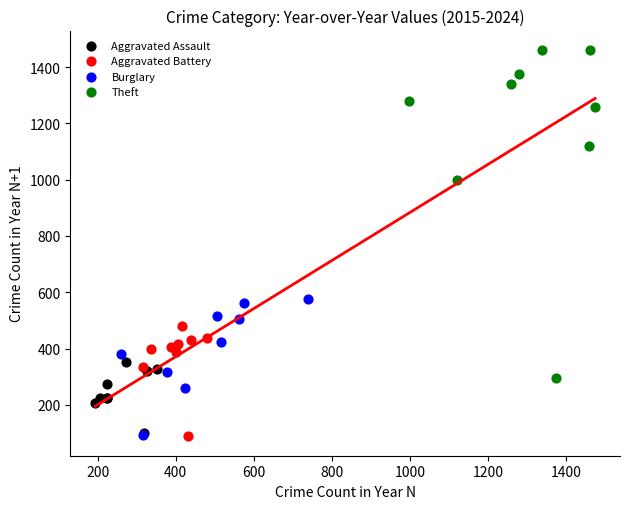

Which series reaches the maximum Y coordinate?

Theft